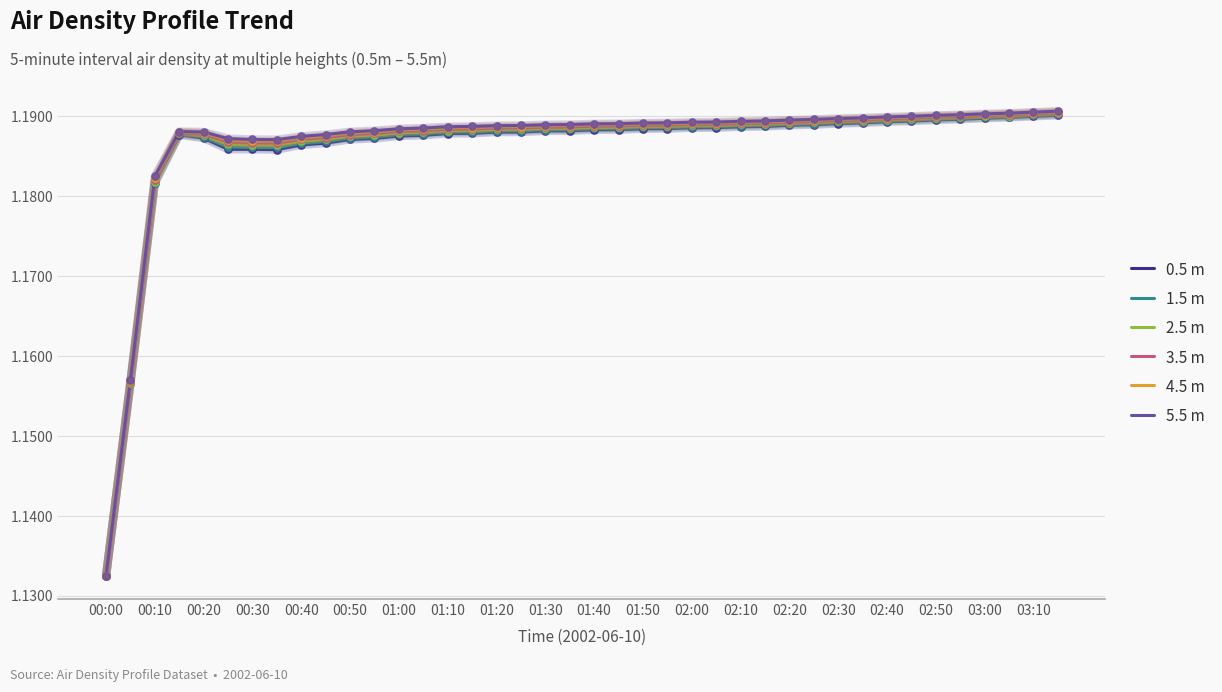

What are all the series names shown in the legend?

0.5 m, 1.5 m, 2.5 m, 3.5 m, 4.5 m, 5.5 m